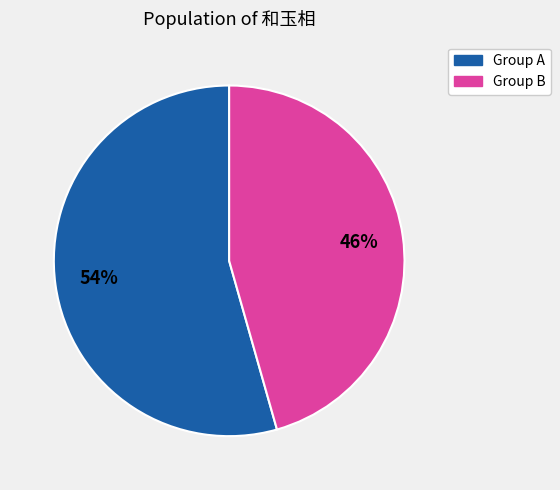

To the nearest percent, what is the average slice percentage?

50%